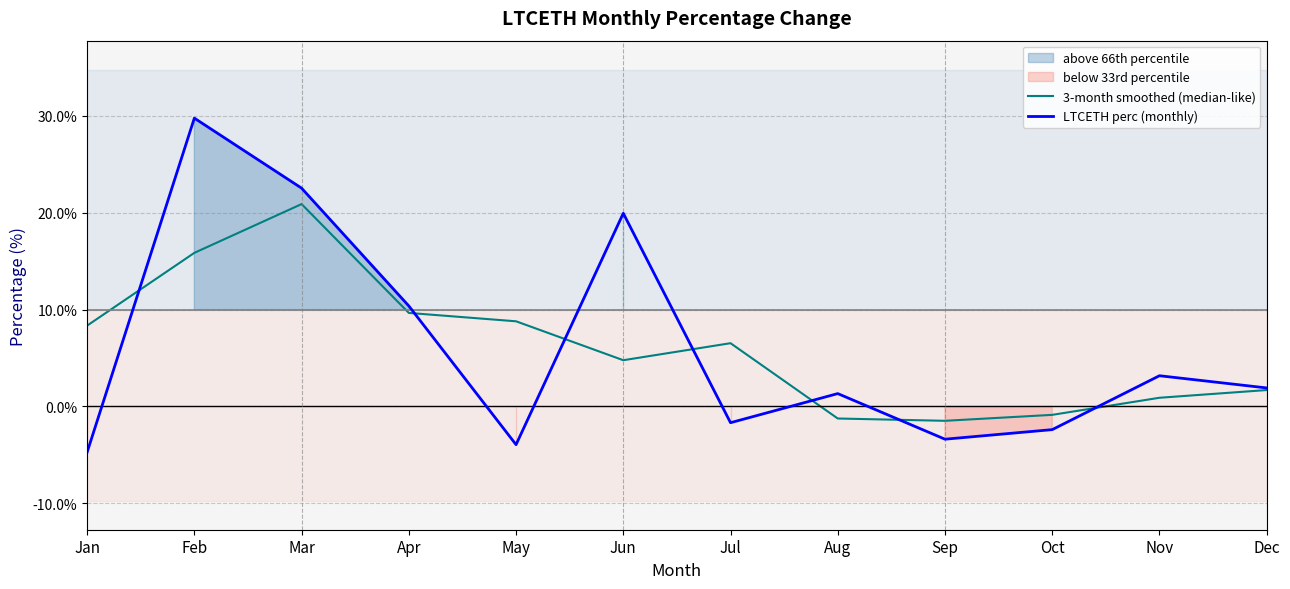

What is the highest value of the 3-month smoothed (median-like) series?

20.9